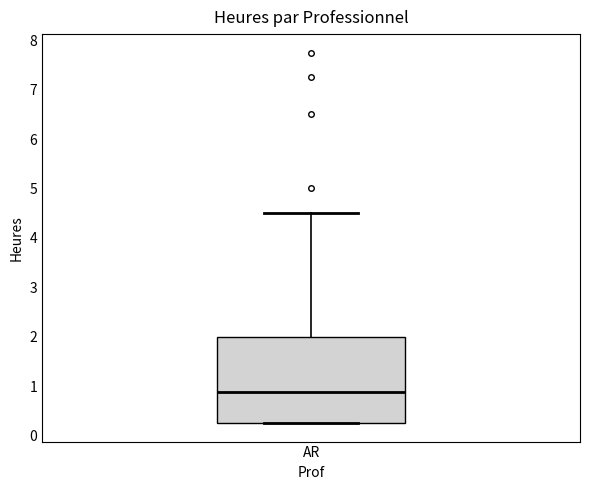

Transcribe this box plot: give where the median line is, the range the box spans, and where the two whiskers end, as read against the y-axis. The values are not printed on the chart, so give them approximately, as read against the axis.

median 0.9, box 0.3 to 2.0, whiskers 0.3 to 4.5